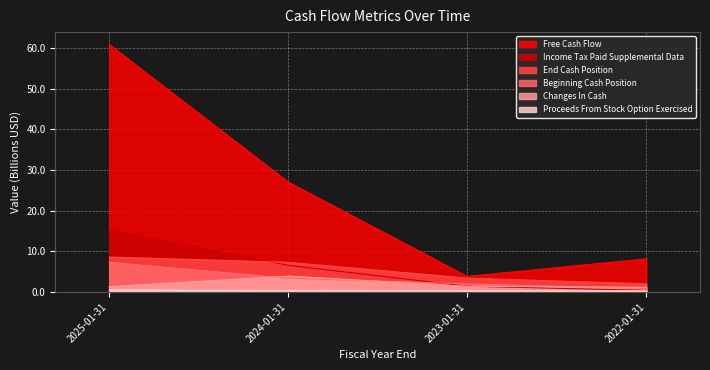

The value of Changes In Cash at 2022-01-31 is 1.7. True or false?

False